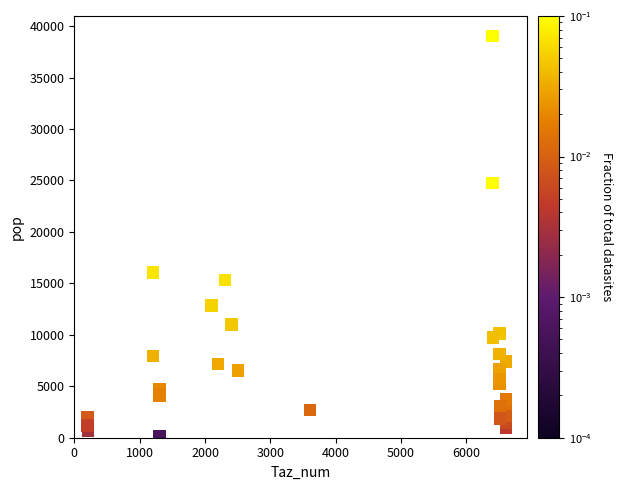

What Y value in the scatter plot is closest to 19586?

16066.2